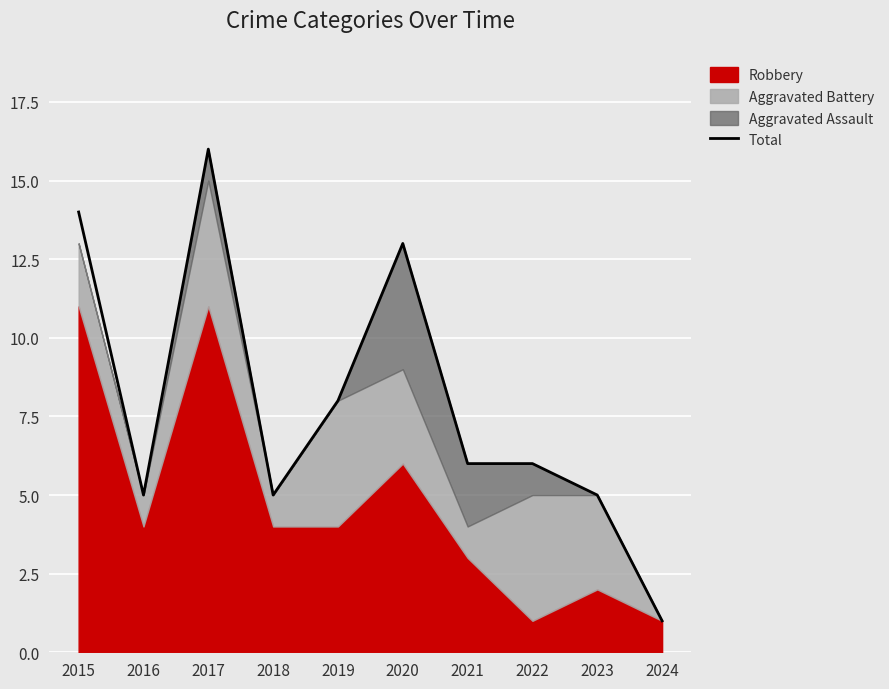

What is the minimum value shown in the chart?

1